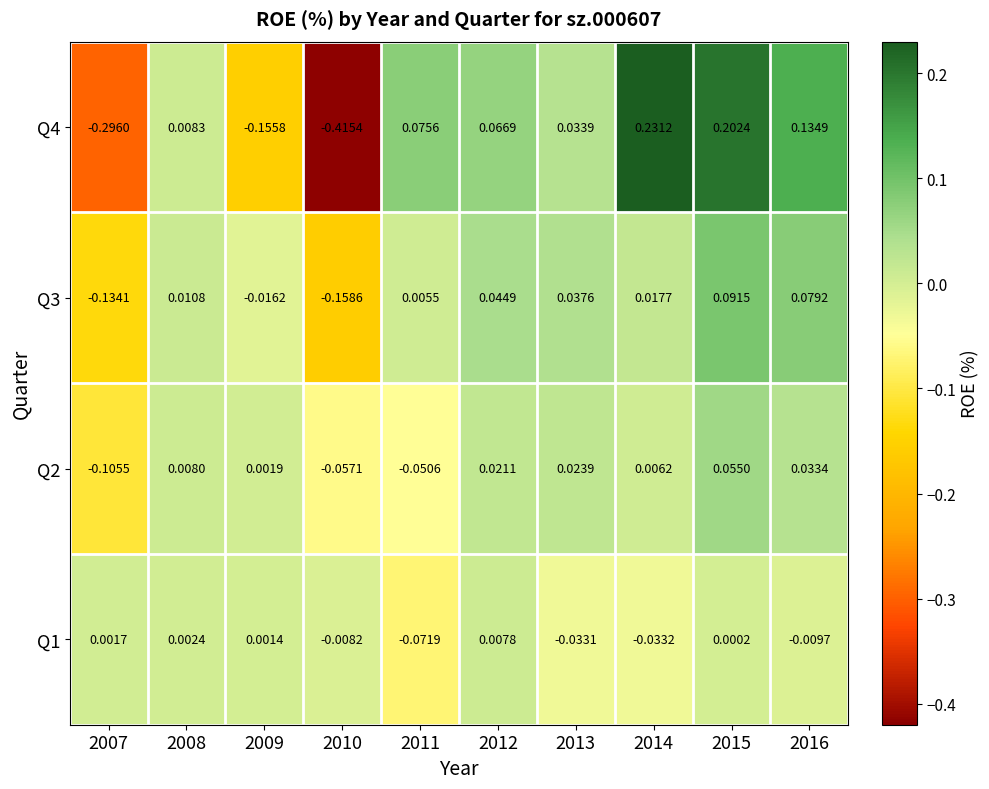

Is the value of Q4 at 2010 greater than the value of Q3 at 2011?

No